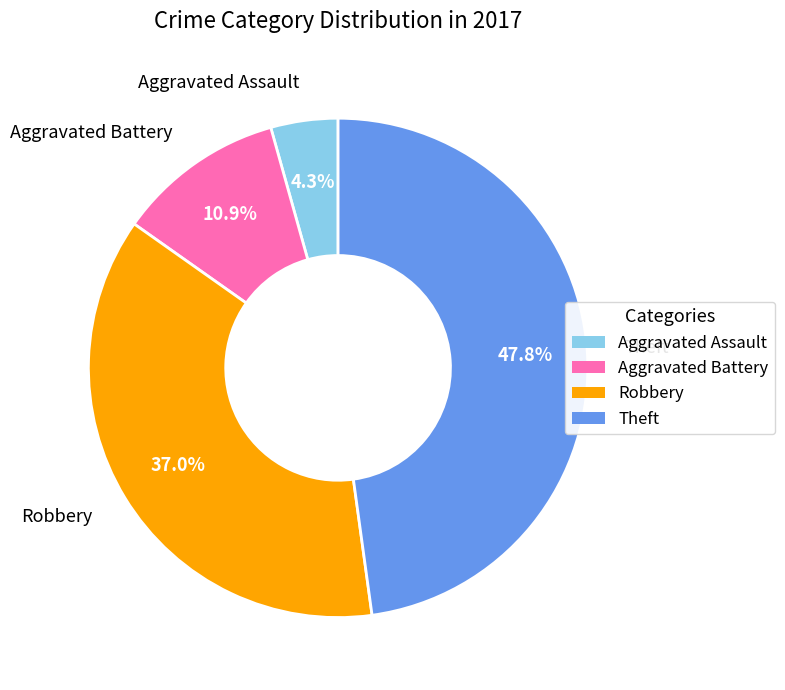

Does any single category account for the majority?

No